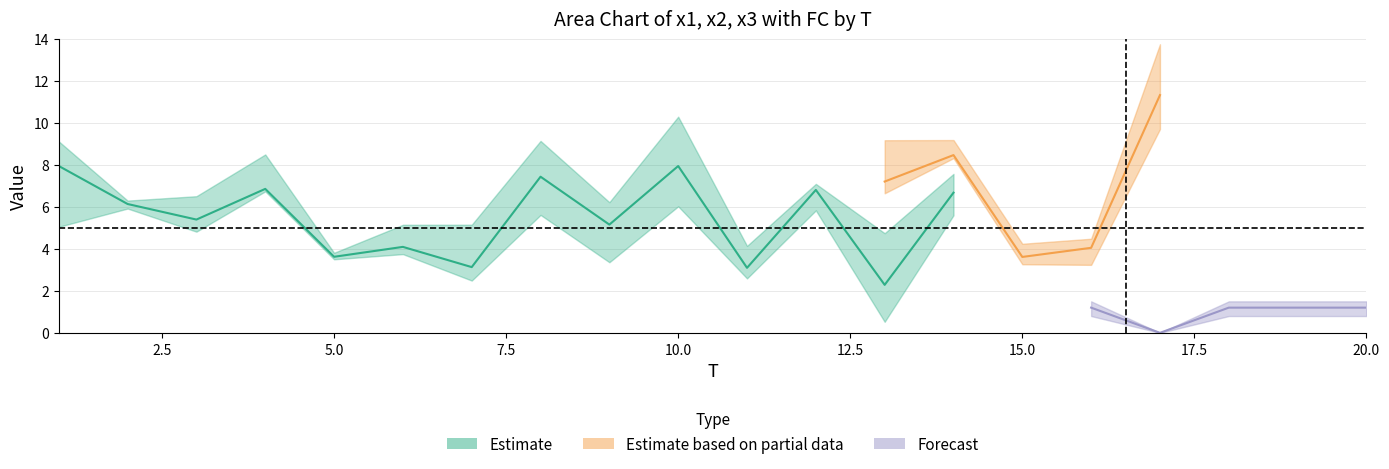

What is the difference between the x2 values at 8 and 1?

1.6